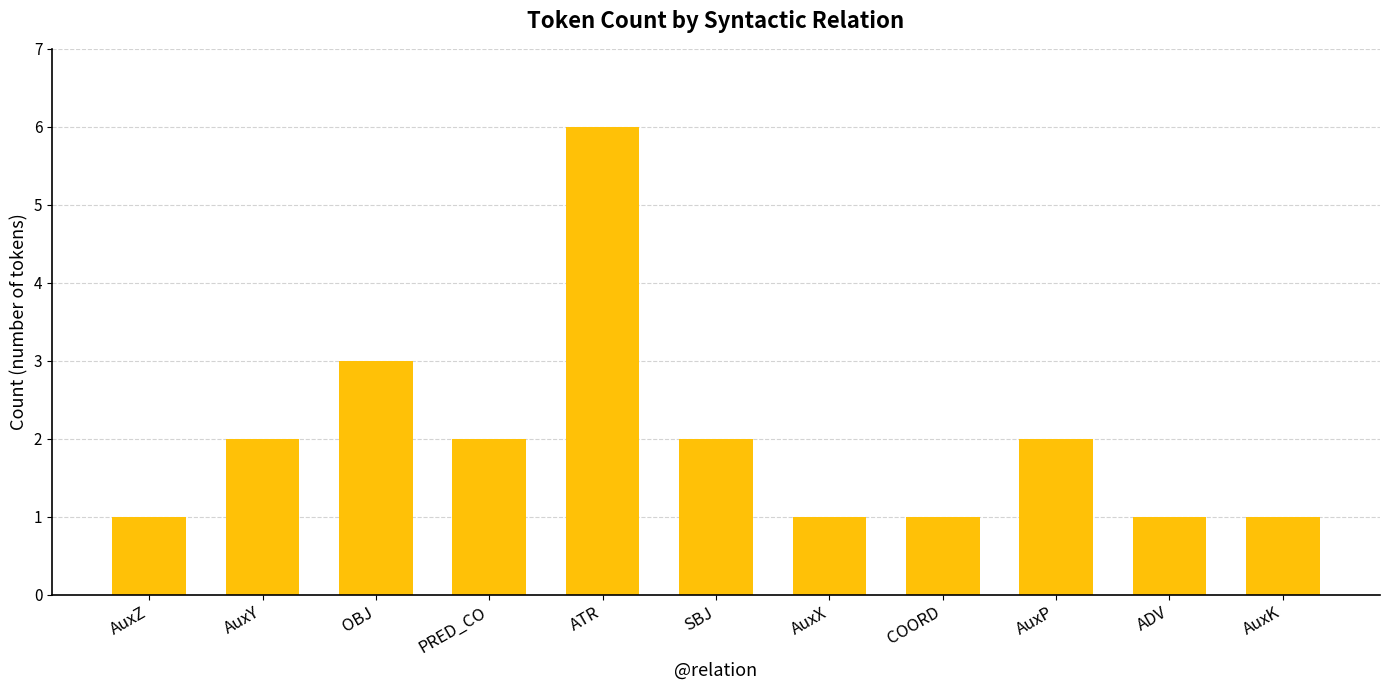

What is the label of the 6th bar from the right?

SBJ